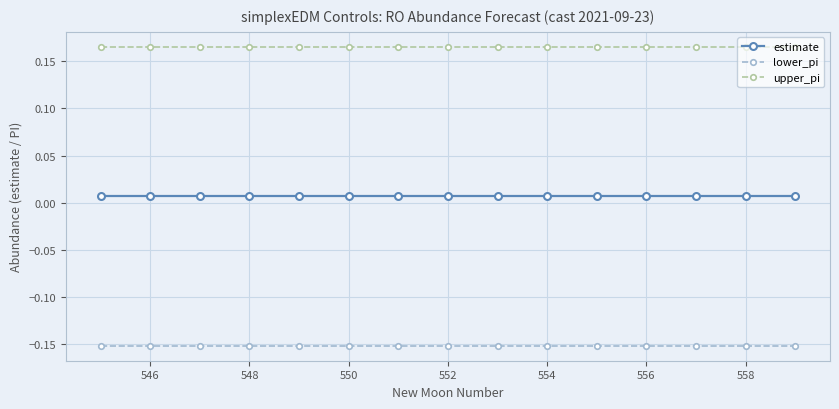

Is this an area chart (filled region under the line)?

No